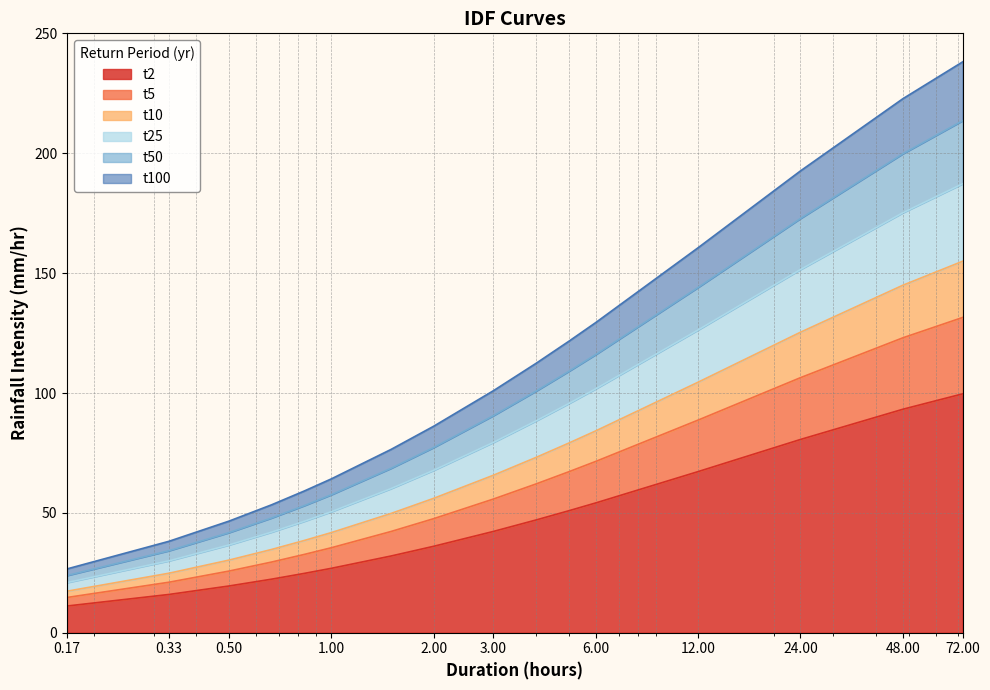

What is the label of the 5th point from the right?

6